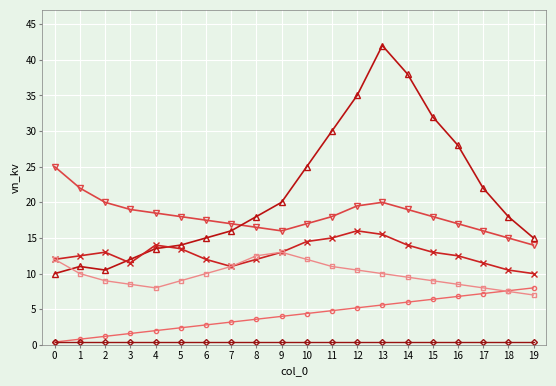

At which category is the sum across all series the highest?

13